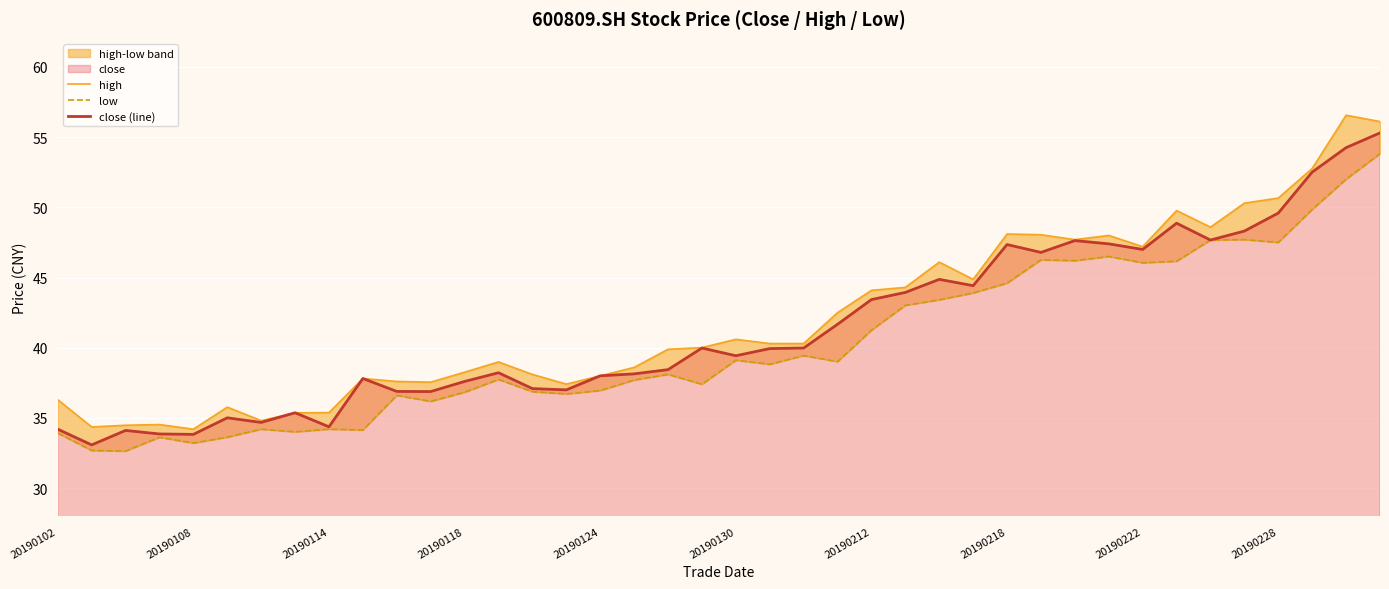

The value of close (line) at 20190114 is 16.8. True or false?

False